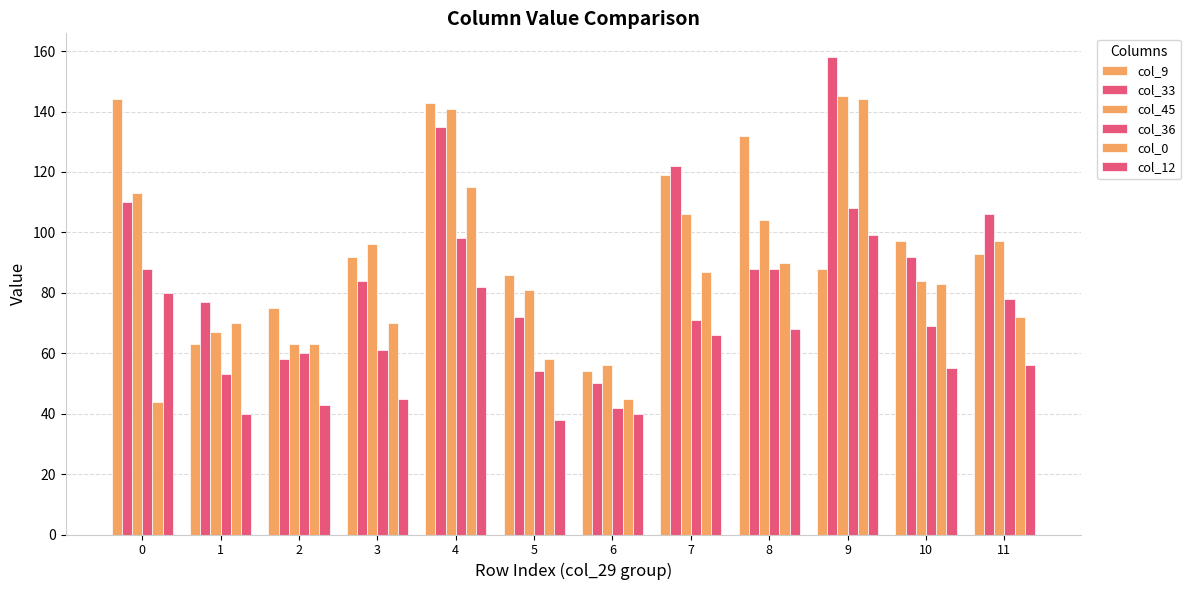

Which series changed the most between 6 and 8?

col_9